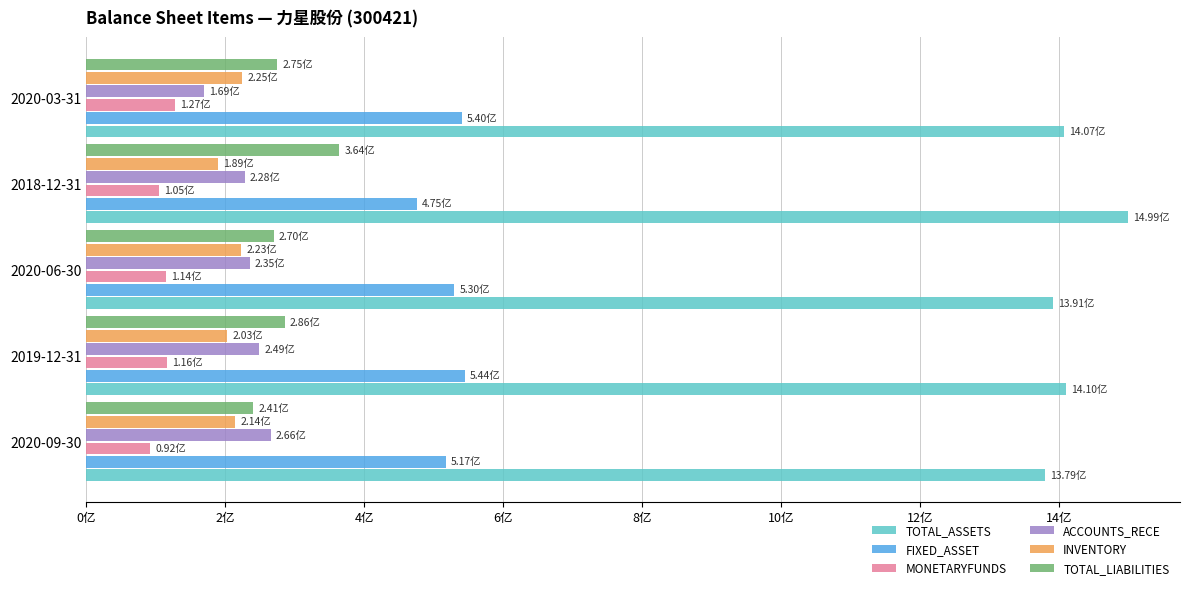

What are all the series names shown in the legend?

TOTAL_ASSETS, FIXED_ASSET, MONETARYFUNDS, ACCOUNTS_RECE, INVENTORY, TOTAL_LIABILITIES